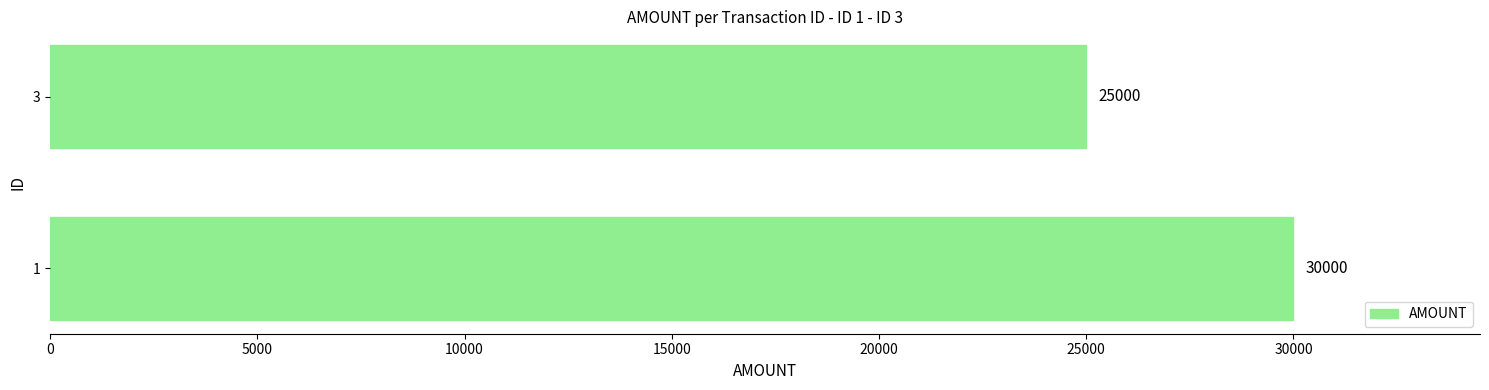

What is the minimum value shown in the chart?

25000